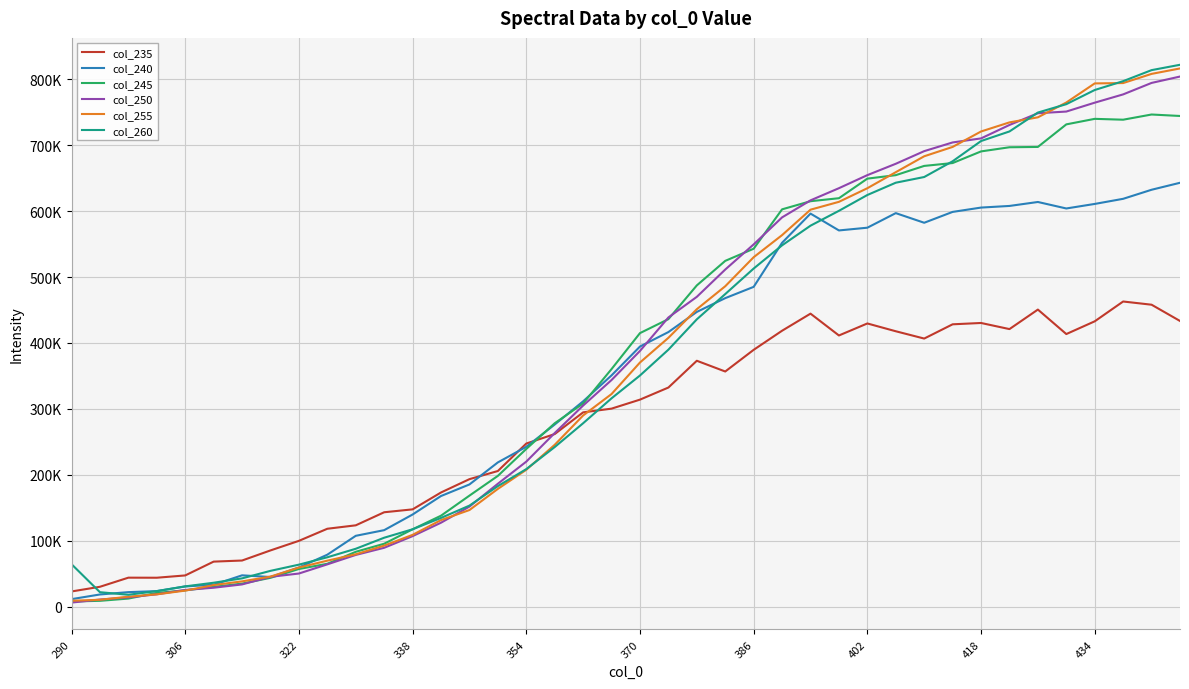

What is the average value of the col_250 series?

379334.4